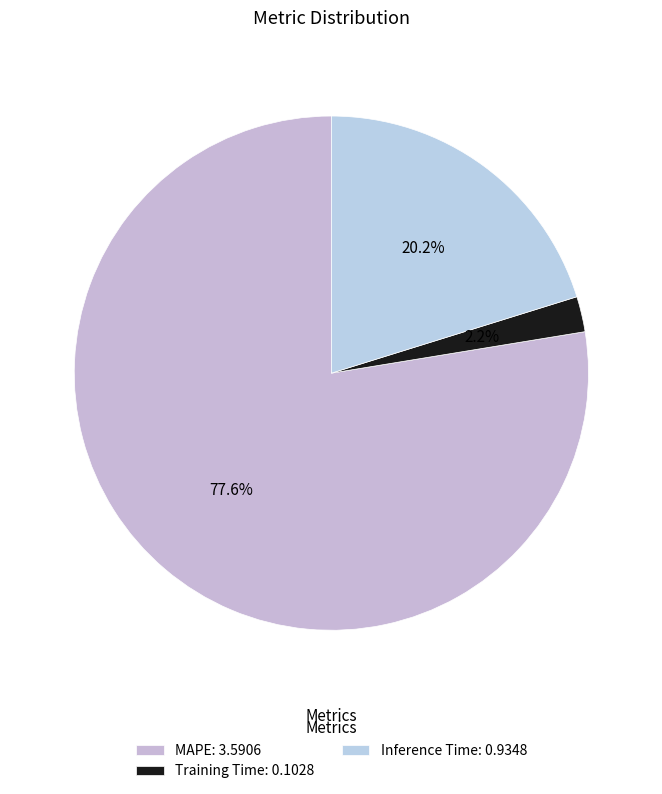

What percentage is the Inference Time slice, to the nearest percent?

20%